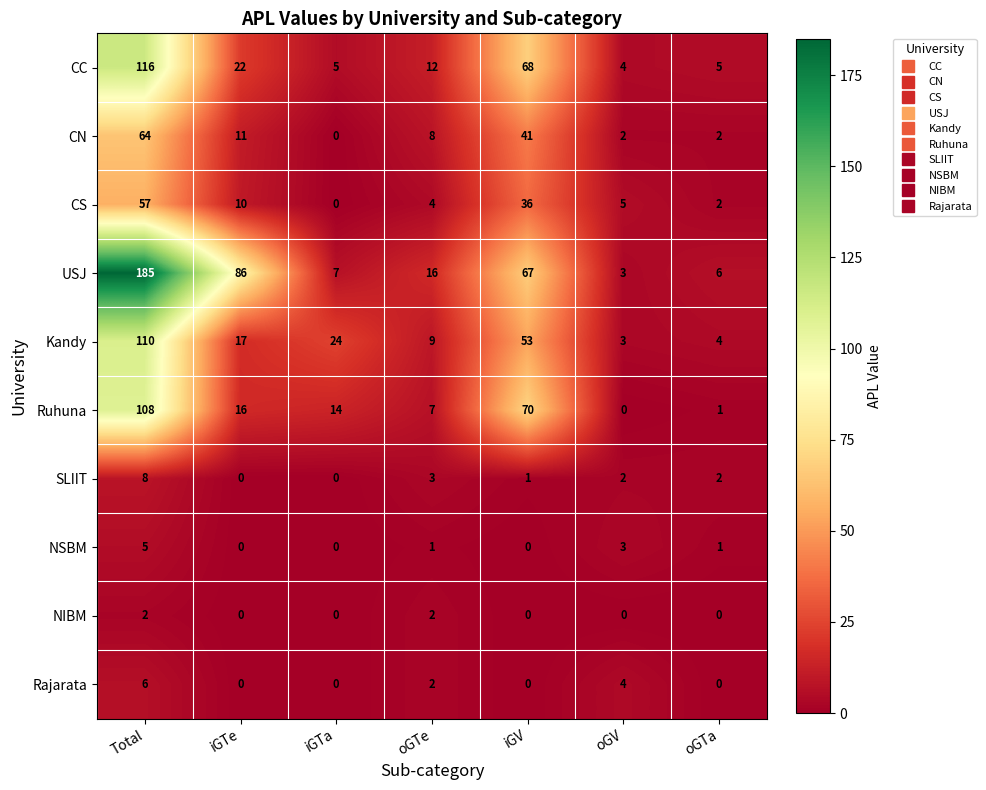

At which category is the sum across all series the highest?

Total